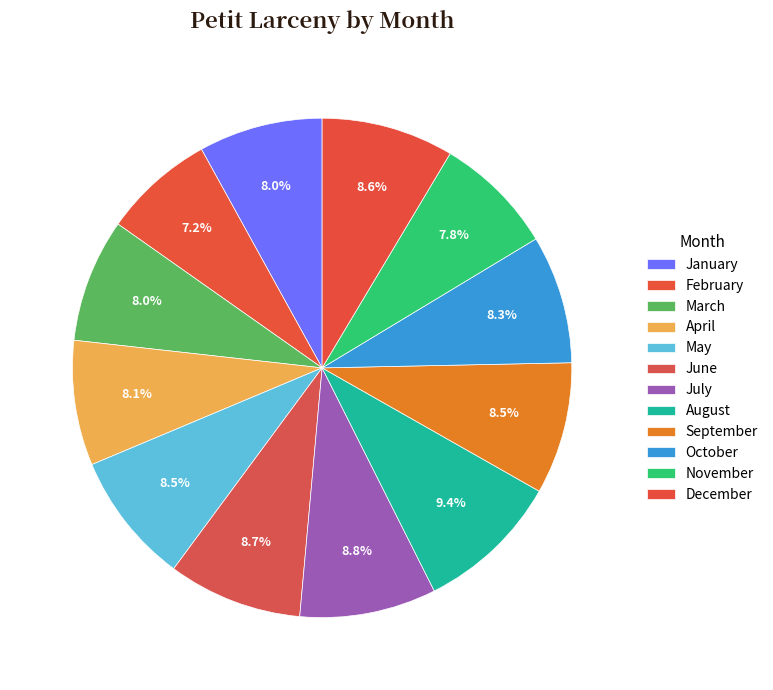

Is January the majority of the pie?

No